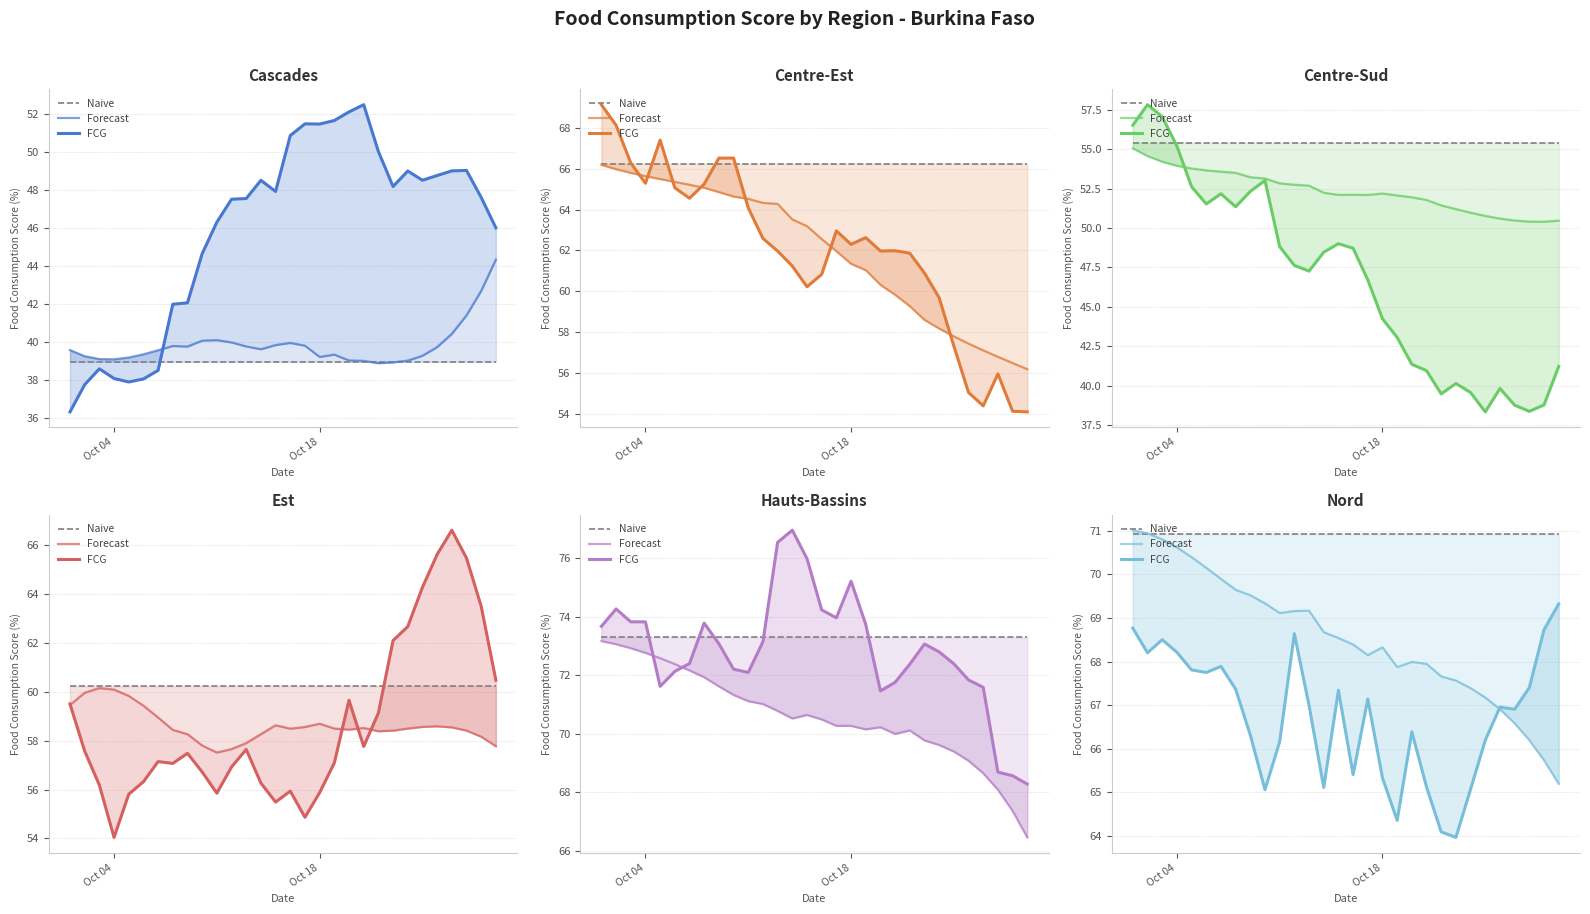

True or false: FCG and Forecast cross at least once.

True